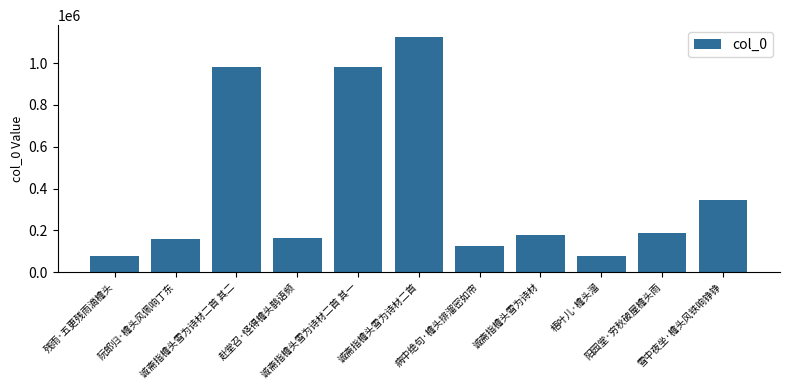

What is the approximate value at 诚斋指檐头雪为诗材二首 其一?

983834